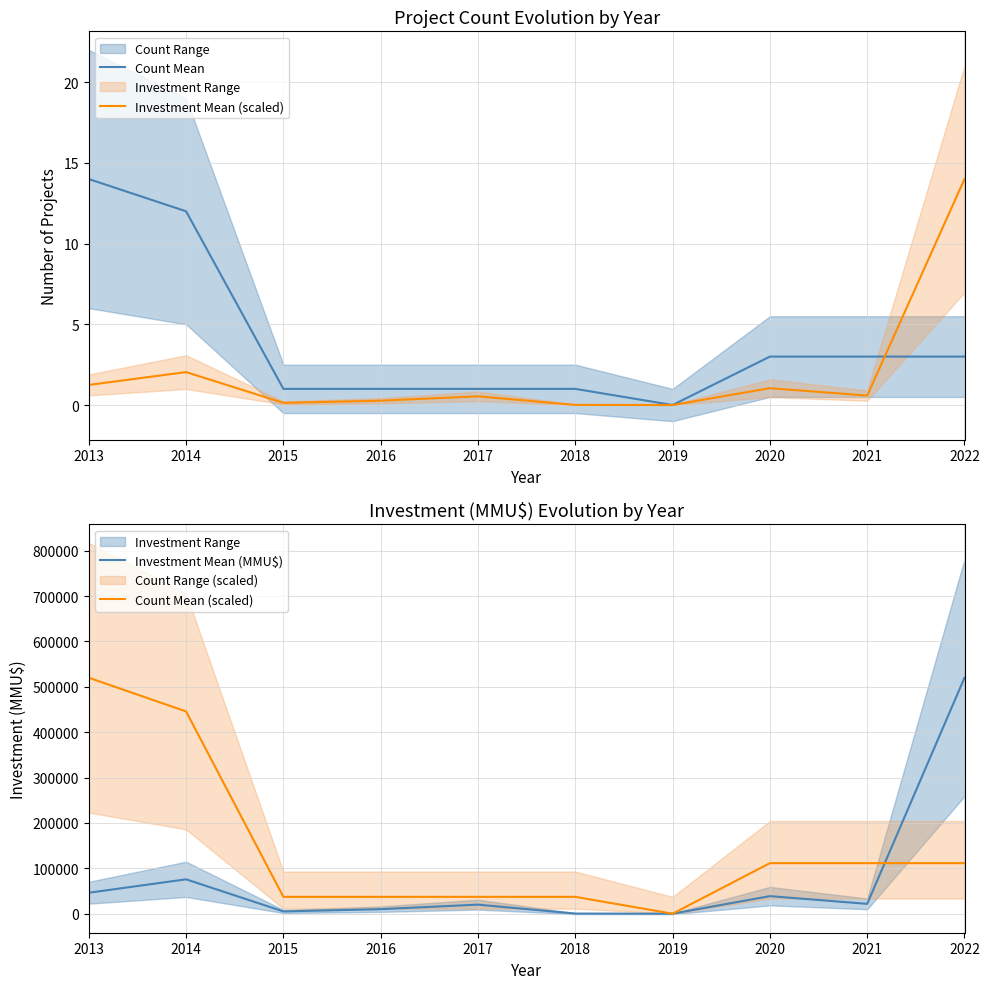

How many lines are shown in the chart?

4